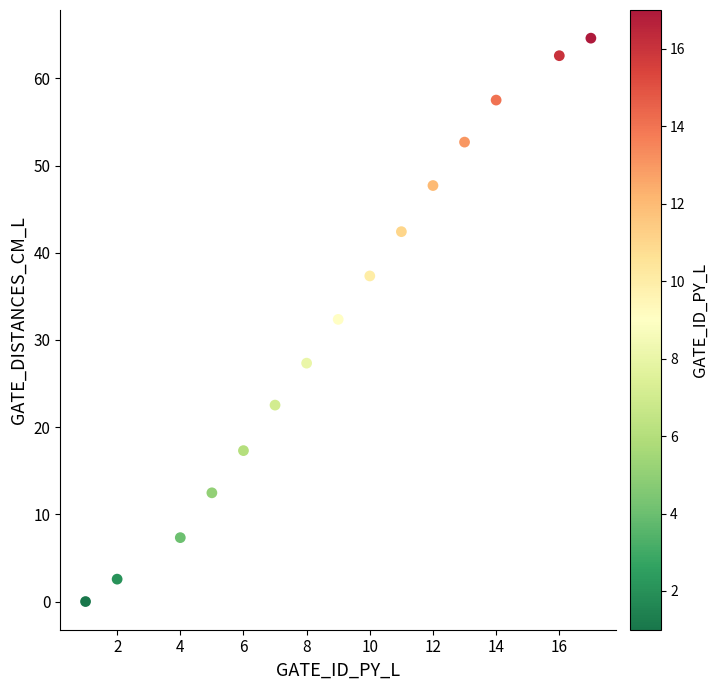

What is the range of X values (max minus min)?

16.0